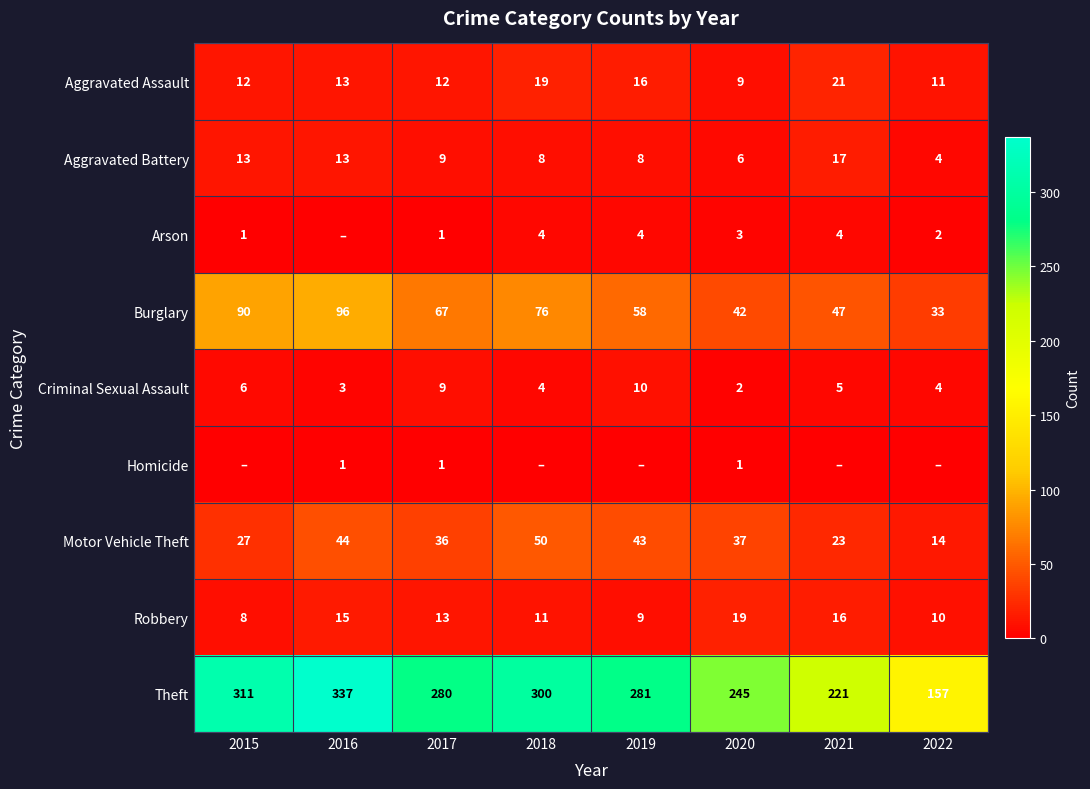

What is the approximate value of Robbery at 2022, to the nearest 5?

10